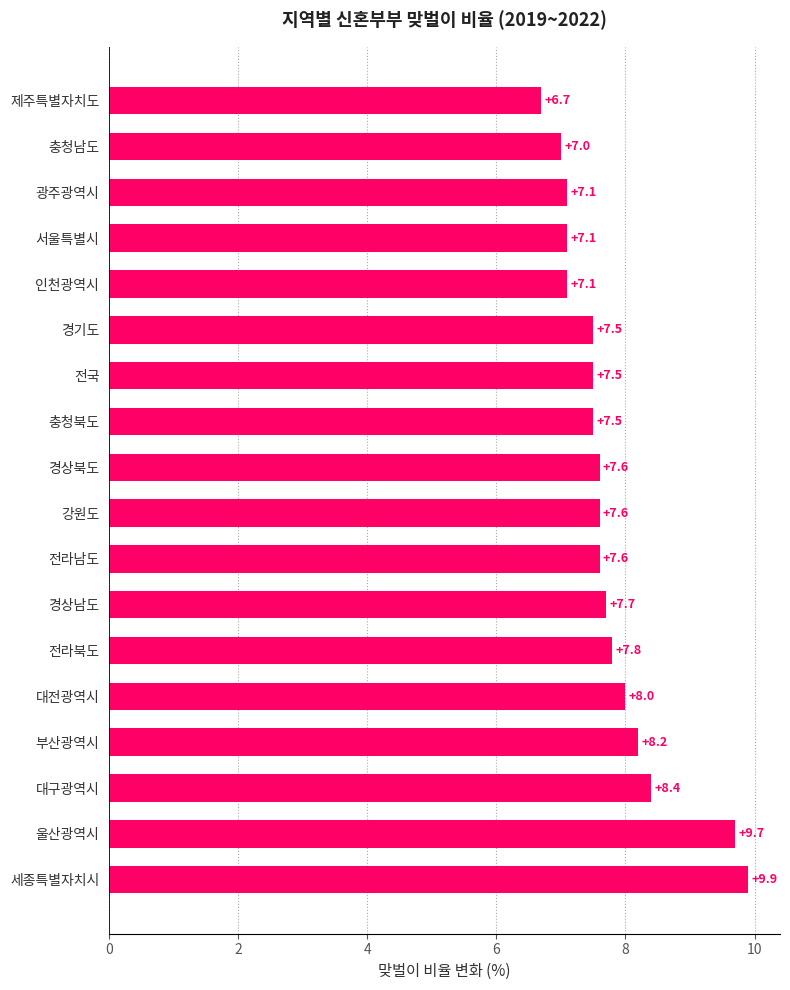

What is the difference between the second highest and second lowest values?

2.7